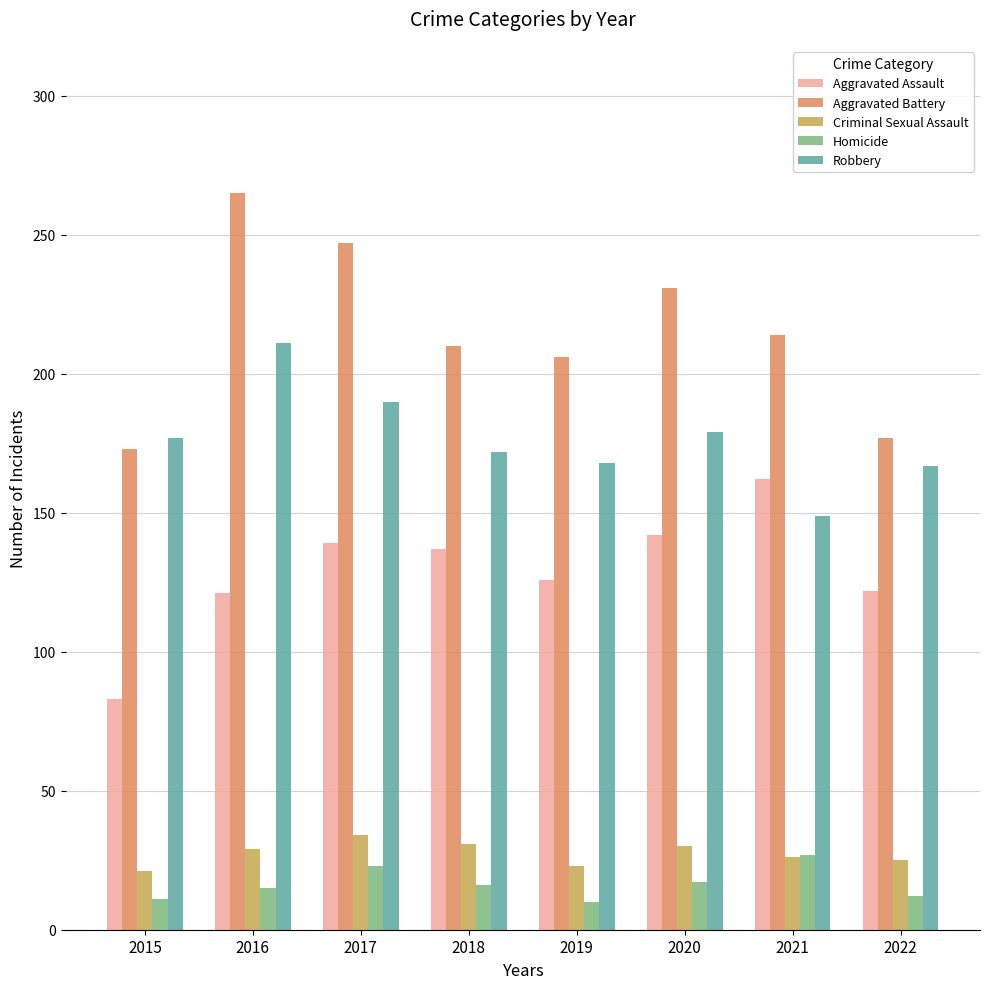

What is the difference between the maximum and minimum values in the Aggravated Battery series?

92